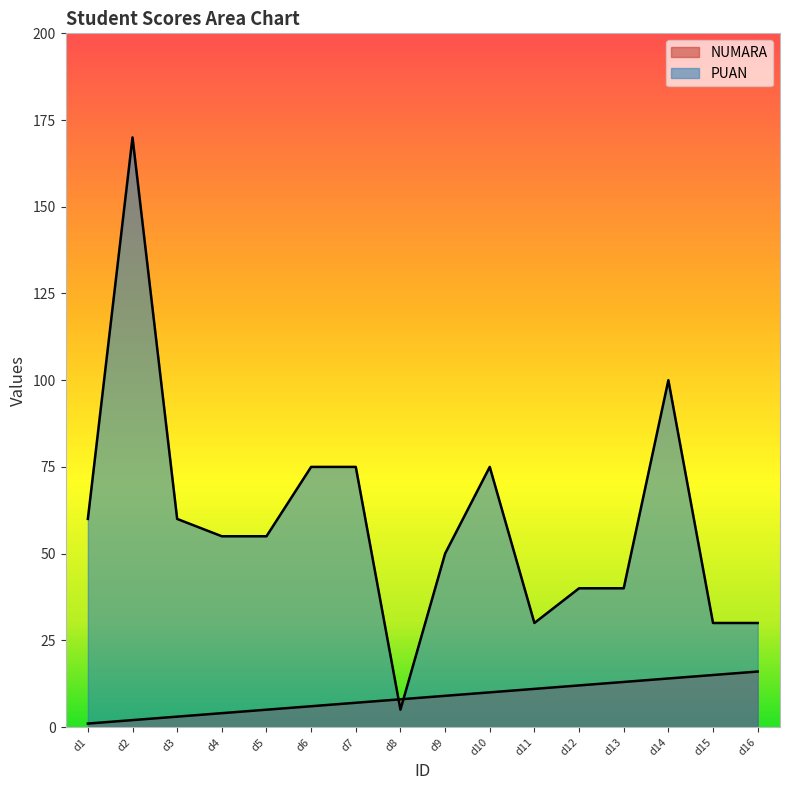

True or false: NUMARA has a value of 8 at d12.

False